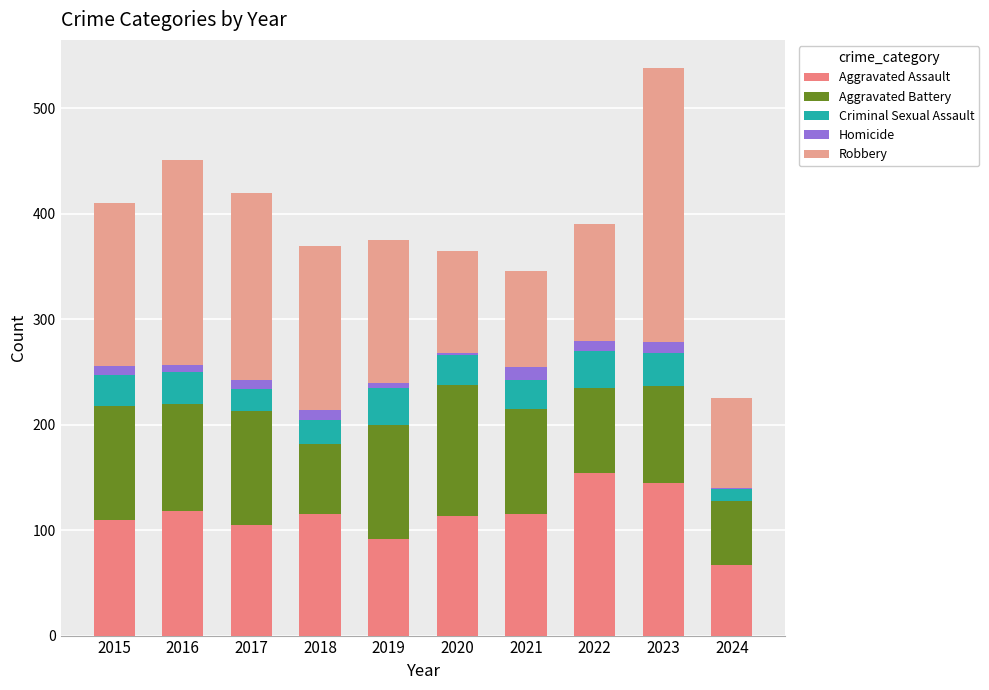

Count the number of data series in this chart.

5